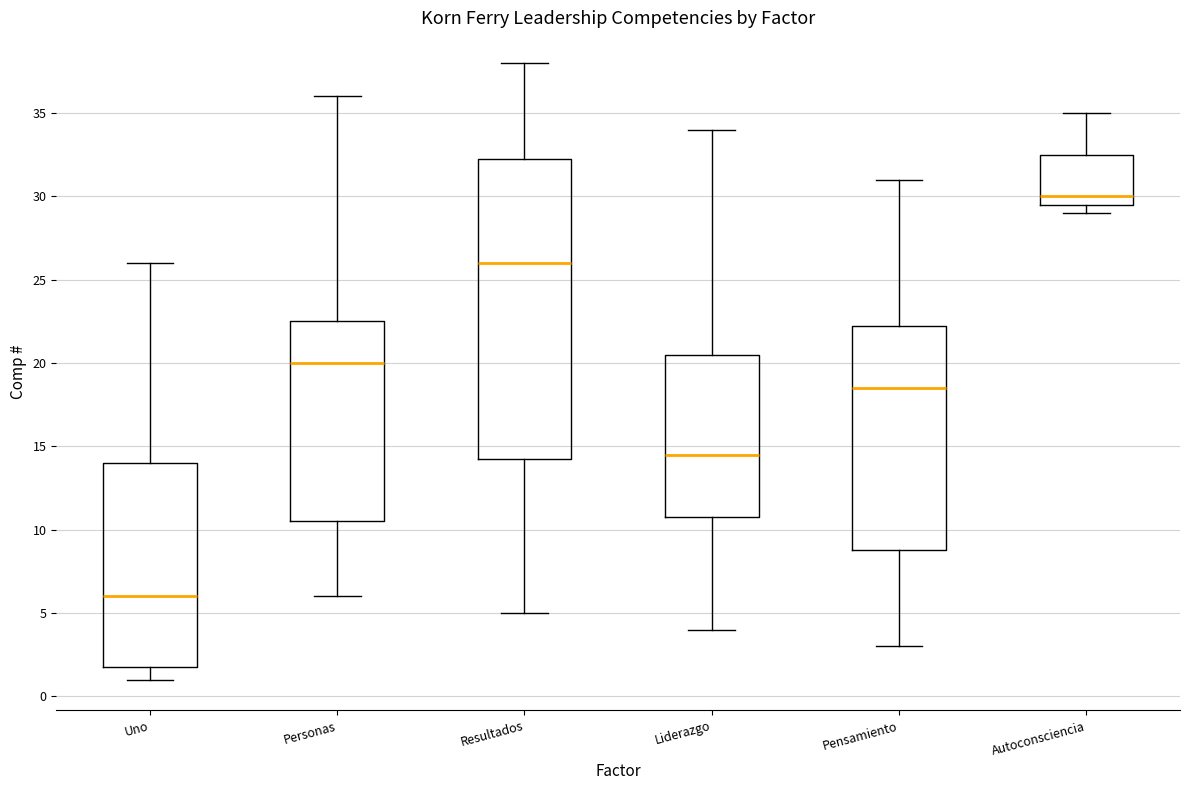

Reading left to right, transcribe this box plot: for each box, give where its median line is, the range the box spans, and where its two whiskers end, as read against the y-axis. The values are not printed on the chart, so give them approximately, as read against the axis.

Uno: median 6.0, box 2.0 to 14.0, whiskers 1.0 to 26.0
Personas: median 20.0, box 10.5 to 22.5, whiskers 6.0 to 36.0
Resultados: median 26.0, box 14.5 to 32.5, whiskers 5.0 to 38.0
Liderazgo: median 14.5, box 11.0 to 20.5, whiskers 4.0 to 34.0
Pensamiento: median 18.5, box 9.0 to 22.5, whiskers 3.0 to 31.0
Autoconsciencia: median 30.0, box 29.5 to 32.5, whiskers 29.0 to 35.0